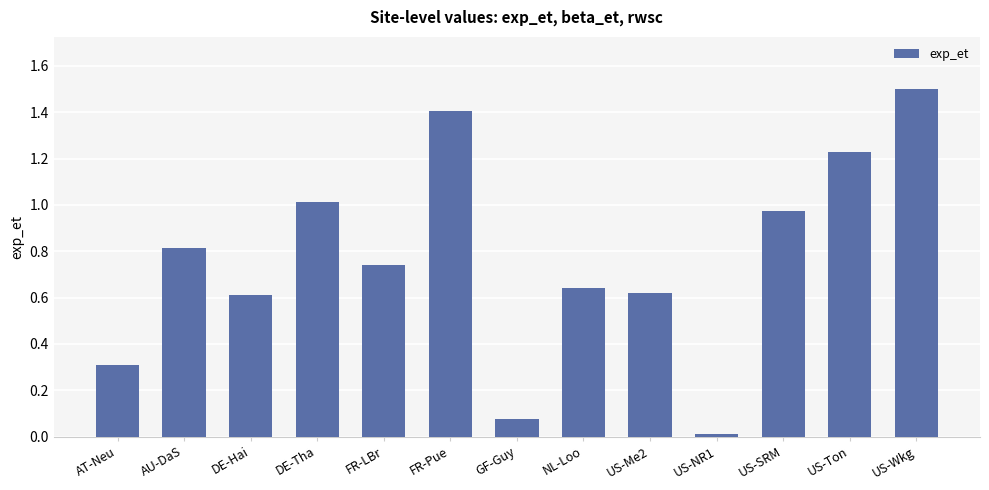

What value does the data have at US-Wkg?

1.5